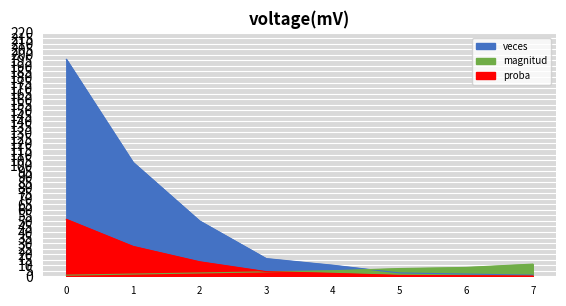

What is the value of the veces point at the 3rd from the left?

50.0